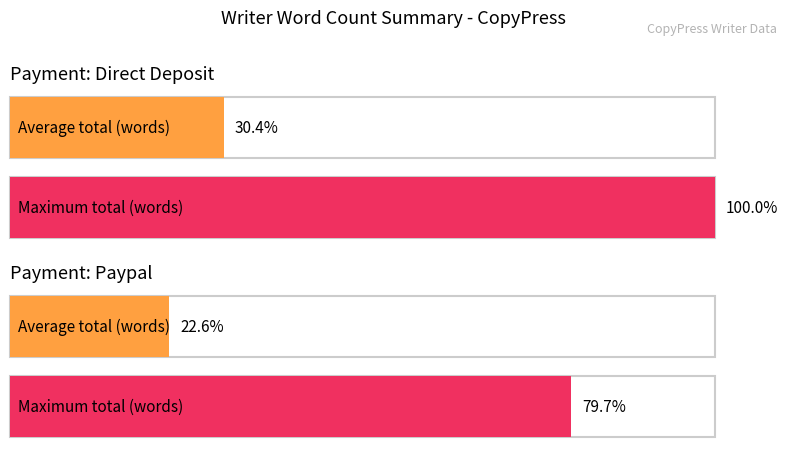

At how many categories does at least one series exceed 5631?

4